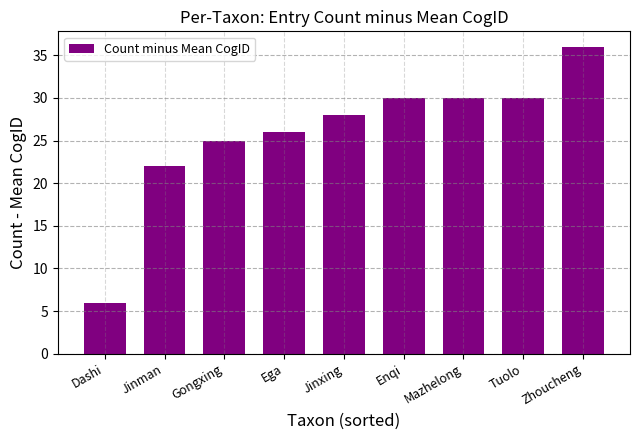

Approximately how many times larger is the value at Dashi compared to Tuolo?

0.2